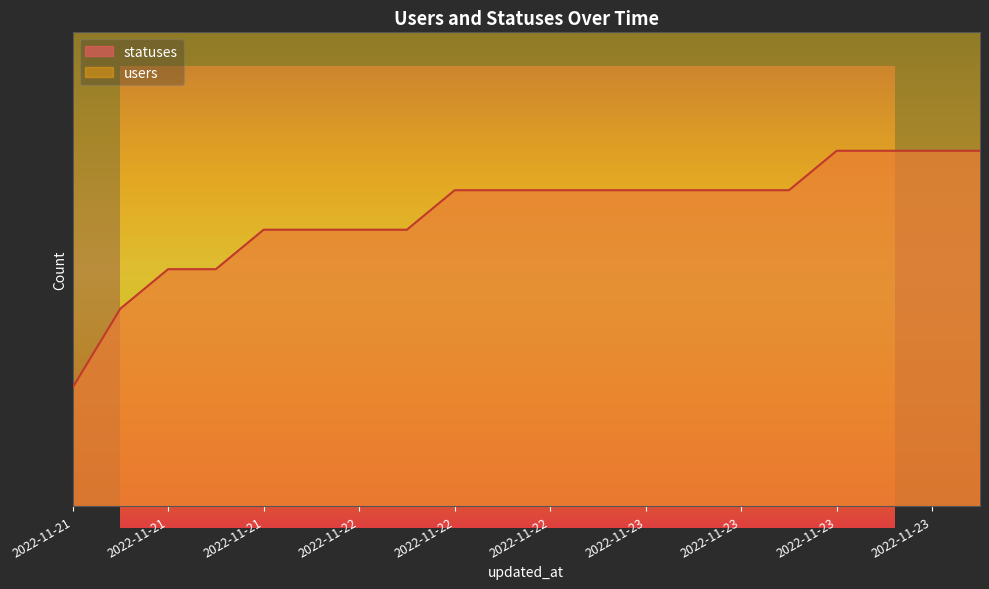

What is the change in value from 2022-11-22 to 2022-11-23?

+1